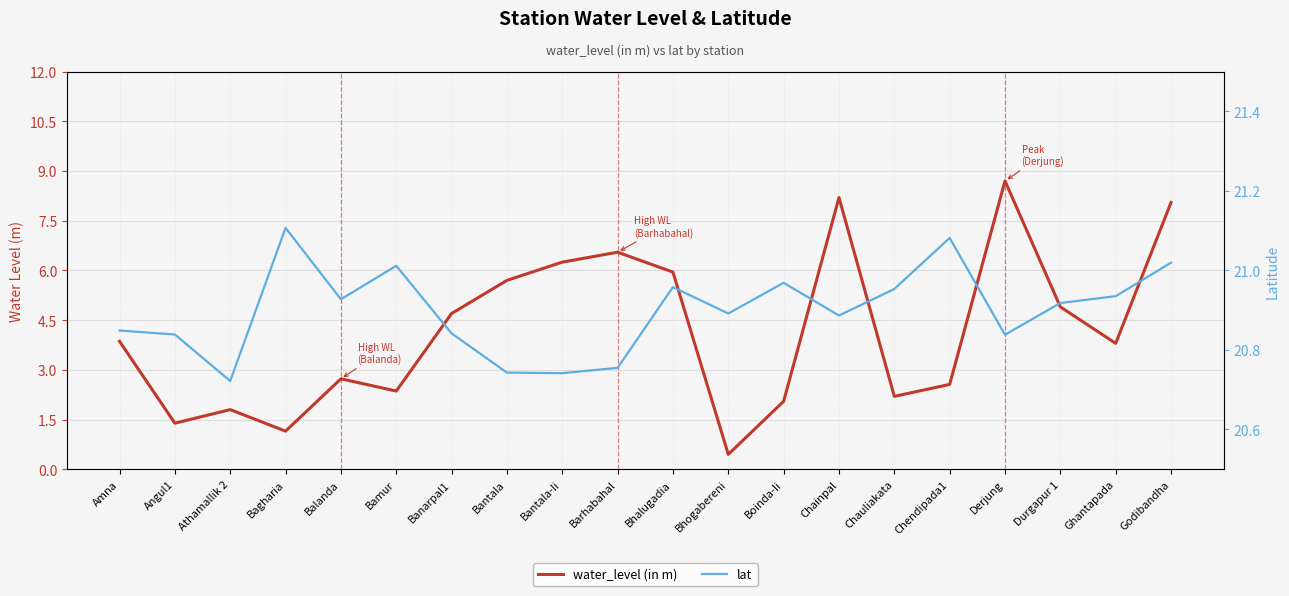

Reading left to right, what are all the values shown in this chart?

water_level (in m): Amna=3.9	Angul1=1.4	Athamallik 2=1.8	Bagharia=1.1	Balanda=2.7	Bamur=2.4	Banarpal1=4.7	Bantala=5.7	Bantala-Ii=6.2	Barhabahal=6.5	Bhalugadia=6.0	Bhogabereni=0.5	Boinda-Ii=2.0	Chainpal=8.2	Chauliakata=2.2	Chendipada1=2.6	Derjung=8.7	Durgapur 1=4.9	Ghantapada=3.8	Godibandha=8.1
lat: Amna=20.8	Angul1=20.8	Athamallik 2=20.7	Bagharia=21.1	Balanda=20.9	Bamur=21.0	Banarpal1=20.8	Bantala=20.7	Bantala-Ii=20.7	Barhabahal=20.8	Bhalugadia=21.0	Bhogabereni=20.9	Boinda-Ii=21.0	Chainpal=20.9	Chauliakata=21.0	Chendipada1=21.1	Derjung=20.8	Durgapur 1=20.9	Ghantapada=20.9	Godibandha=21.0